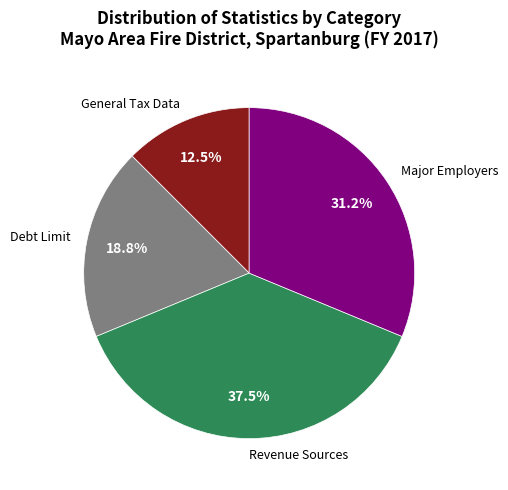

Do Major Employers and Revenue Sources together represent more than half of the pie?

Yes